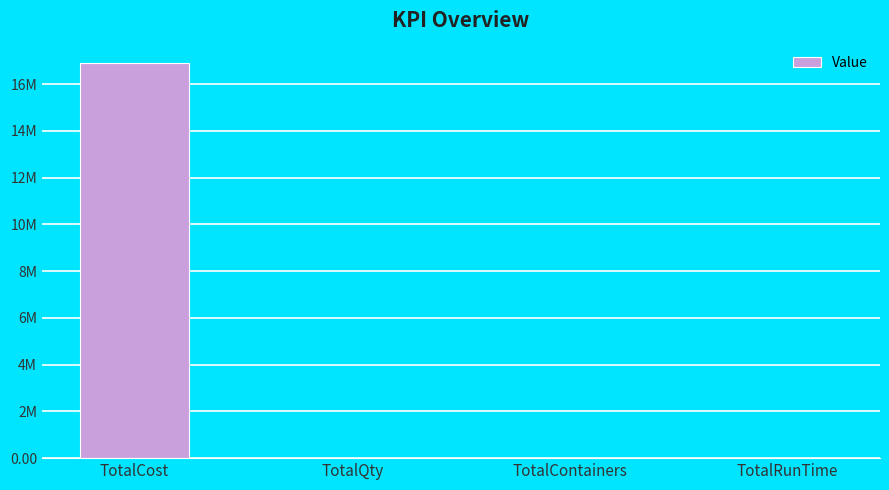

Are the bars grouped side by side (vs. stacked)?

No